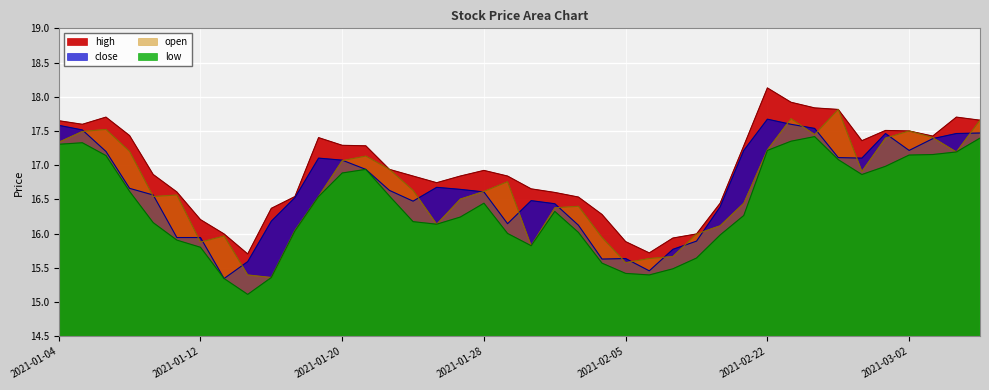

How many values in the close series exceed 16?

31